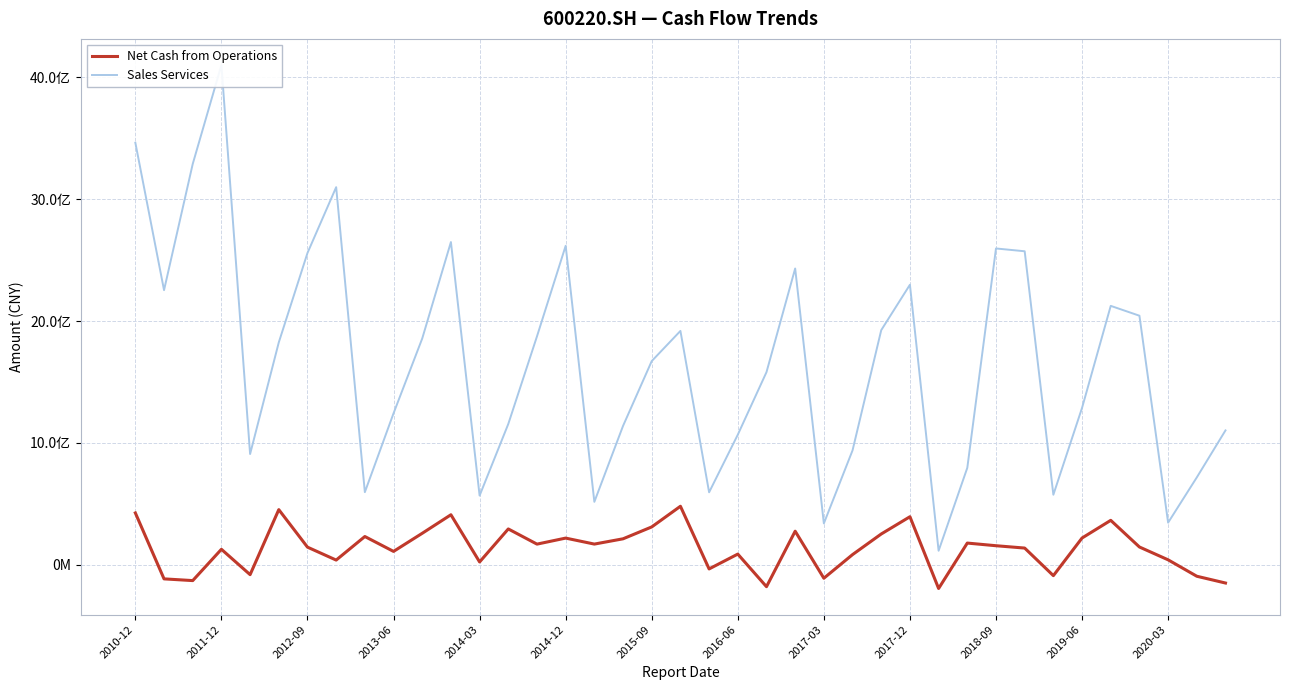

Between 2010-12 and 2011-12, which series saw the biggest shift?

Sales Services